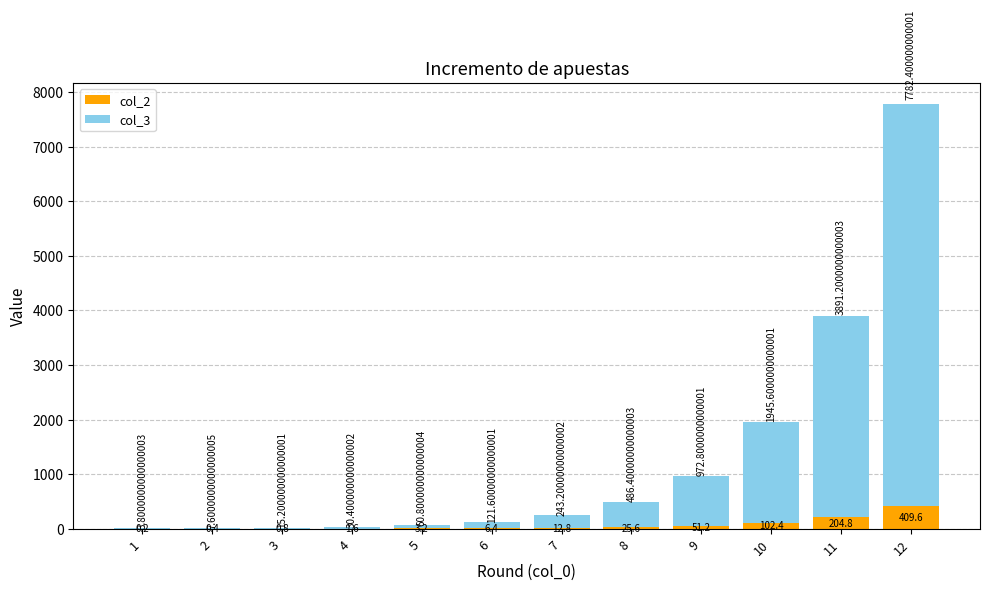

What is the total value across all series at 4?

30.4